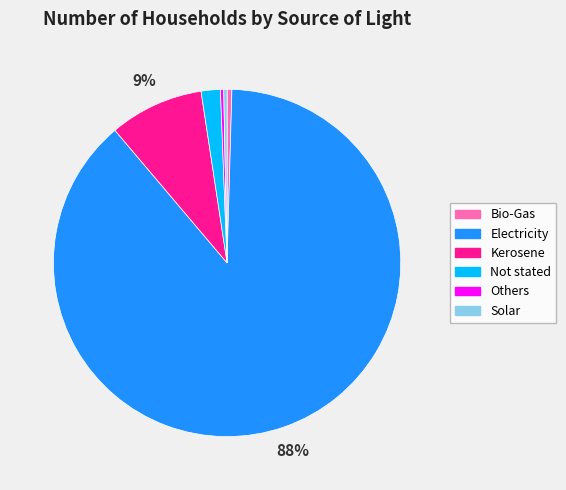

Does Electricity represent more than half of the total?

Yes